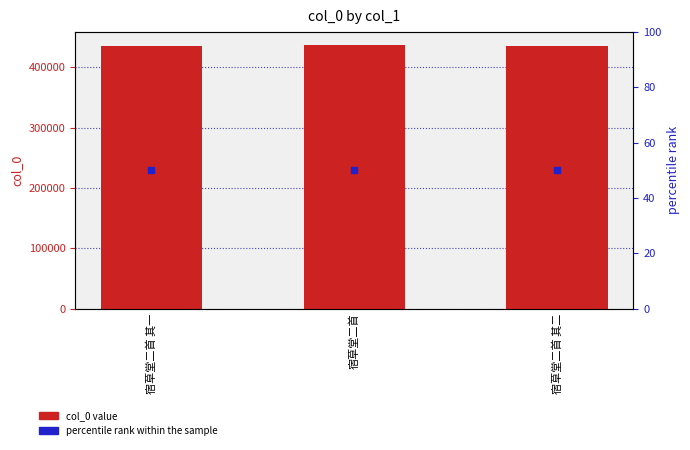

Which series reaches the maximum Y coordinate?

col_0